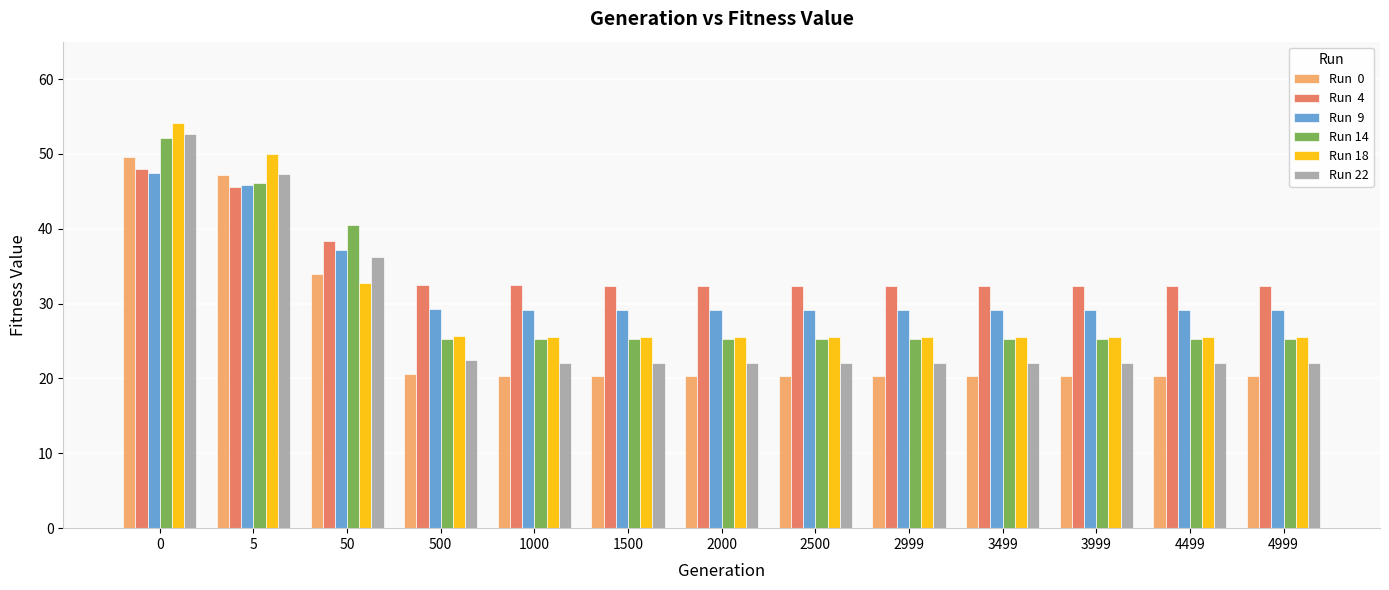

What is the total value across all series at 50?

218.9